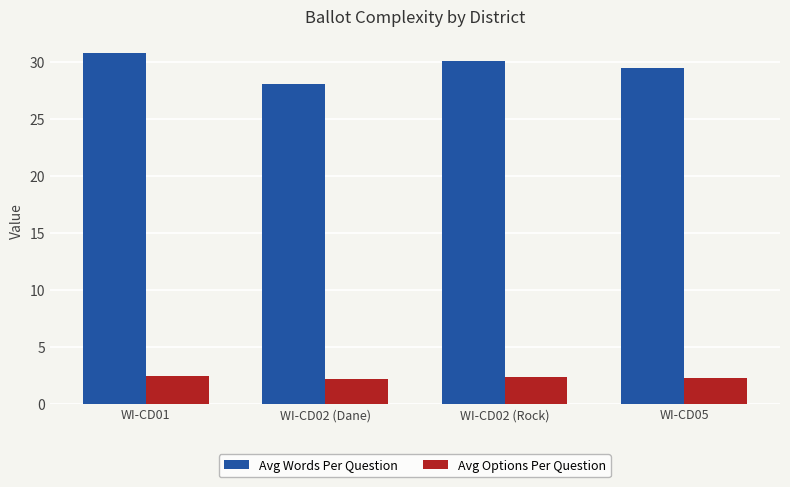

At which category is the sum across all series the highest?

WI-CD01